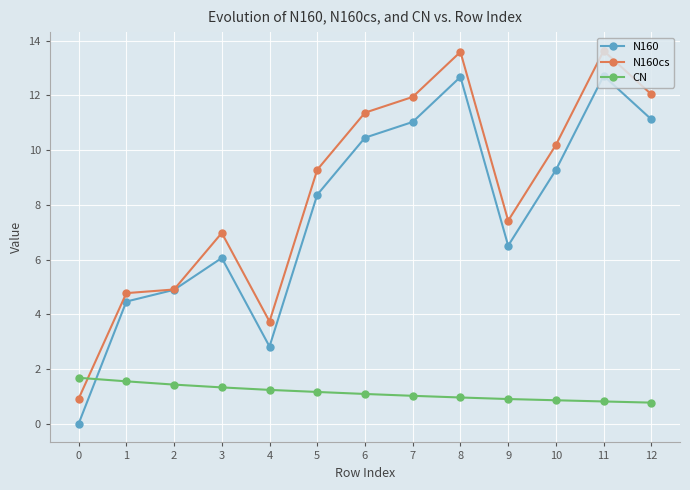

Does the chart display data point markers on the line(s)?

Yes